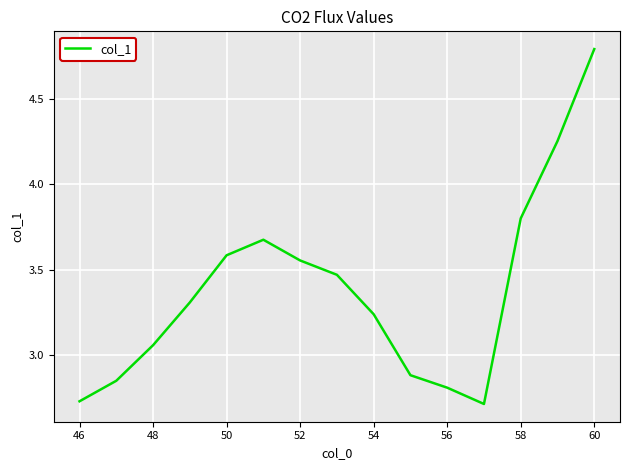

How many categories are shown in the chart?

15